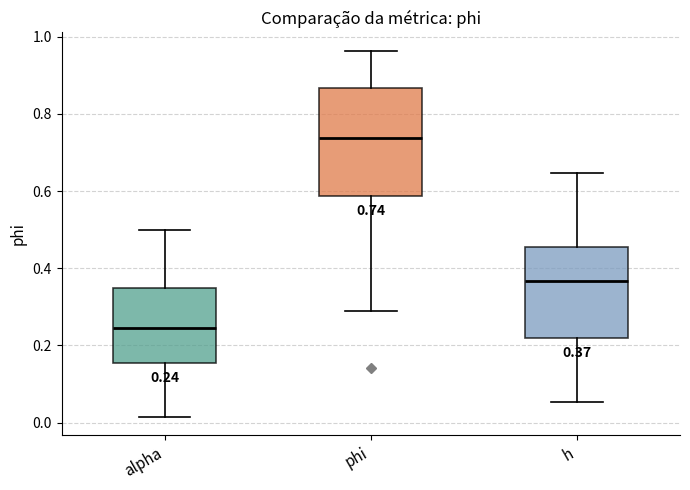

Which box is the tallest, from its lower edge to its upper edge?

phi